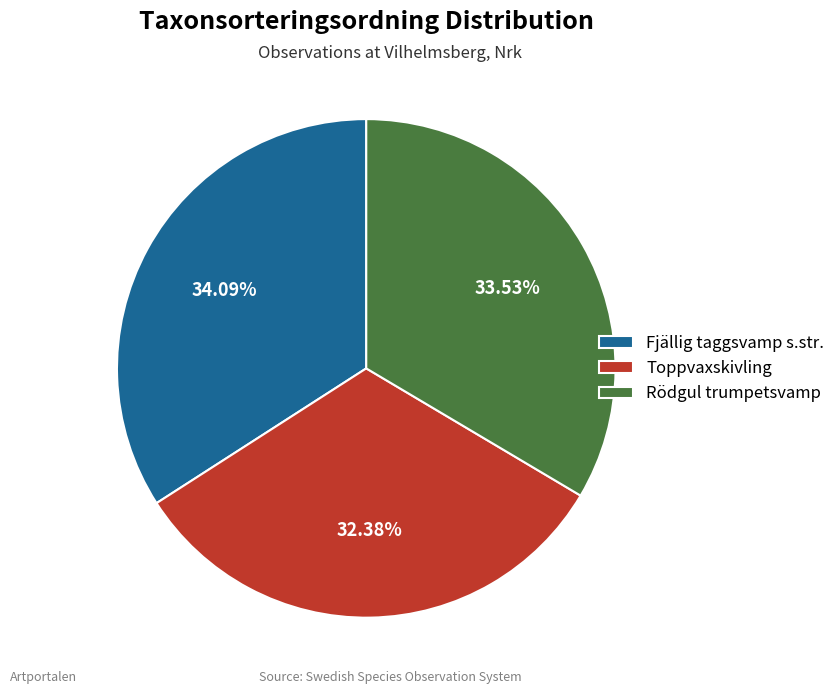

Which slice is the largest?

Fjällig taggsvamp s.str.